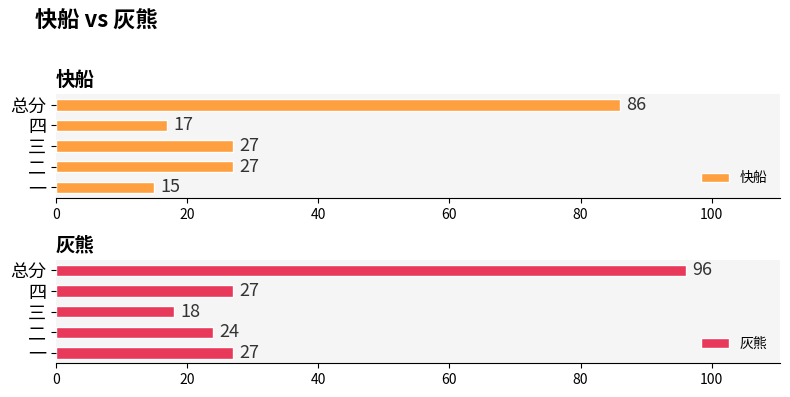

What is the difference between the maximum and second lowest values in the 灰熊 series?

72